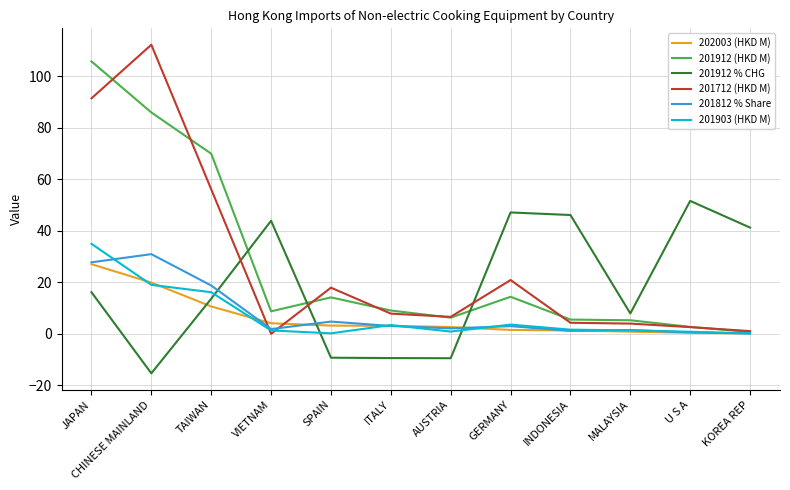

What are all the series names shown in the legend?

202003 (HKD M), 201912 (HKD M), 201912 % CHG, 201712 (HKD M), 201812 % Share, 201903 (HKD M)